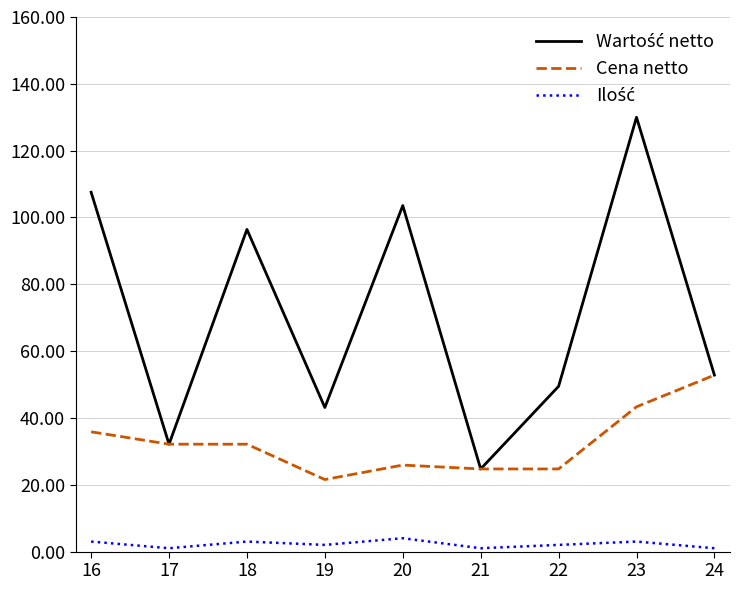

At which category is the sum across all series the highest?

23